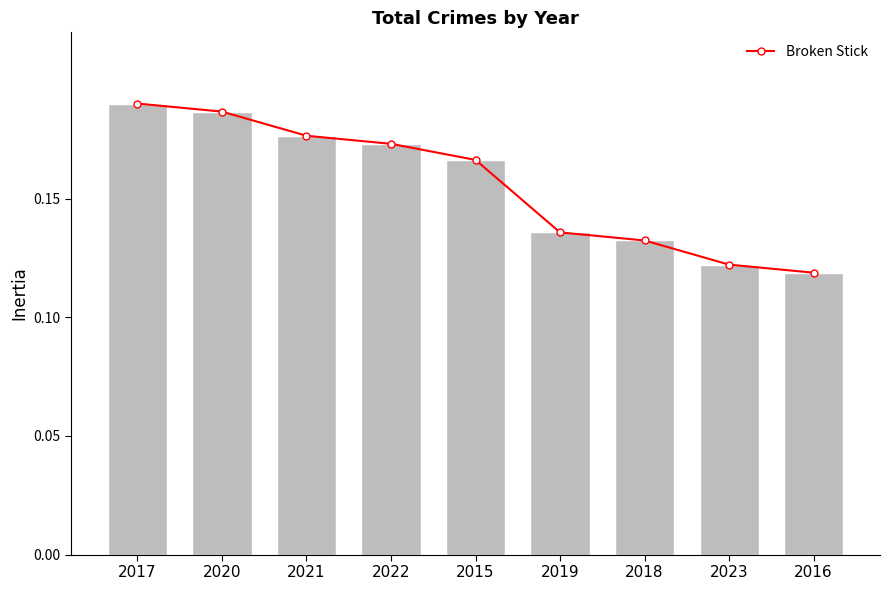

The Bars series shows 0.2 at 2016. True or false?

False